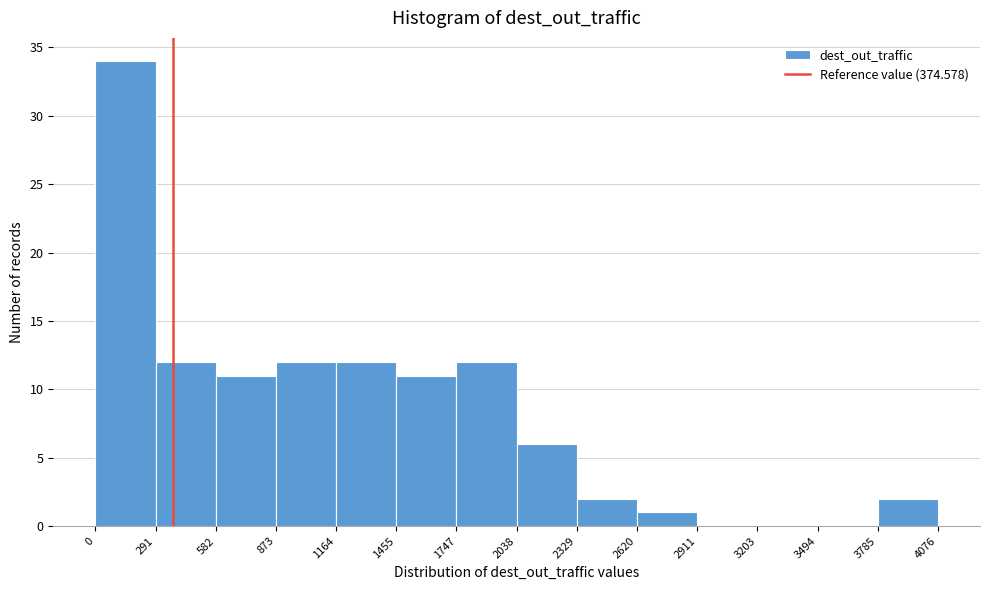

Reading left to right, list every bar in this chart as the range it spans on the x-axis followed by its height. The values are not printed on the chart, so give them approximately, as read against the axis.

0 to 291: 34
291 to 582: 12
582 to 873: 11
873 to 1164: 12
1164 to 1455: 12
1455 to 1747: 11
1747 to 2038: 12
2038 to 2329: 6
2329 to 2620: 2
2620 to 2911: 1
2911 to 3203: 0
3203 to 3494: 0
3494 to 3785: 0
3785 to 4076: 2